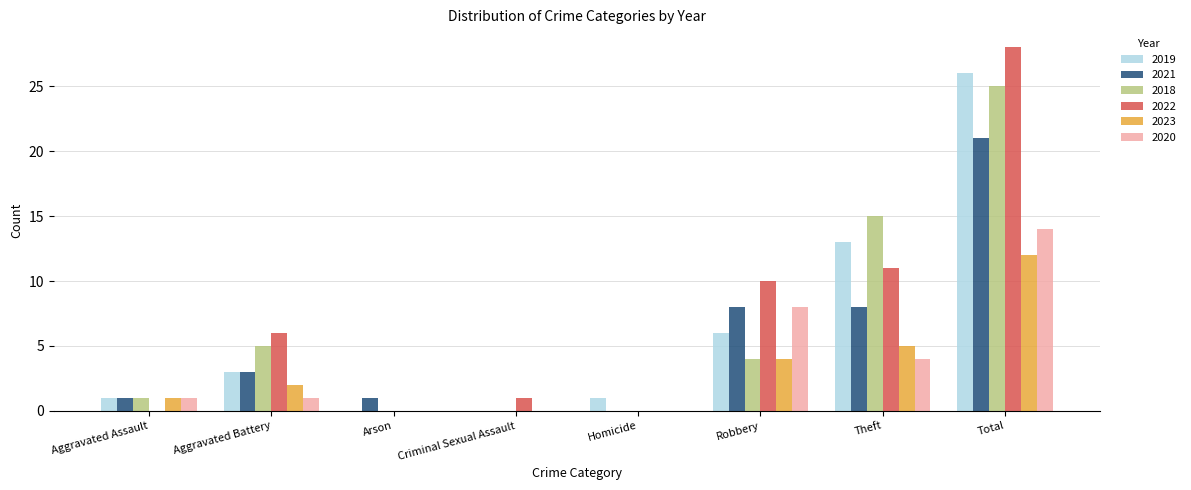

What is the sum of the 2021 values at Aggravated Assault and Aggravated Battery?

4